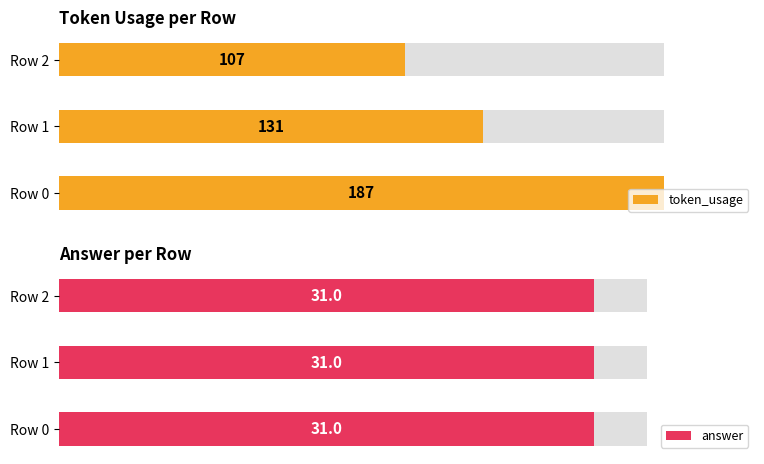

What is the sum of all token_usage values?

425